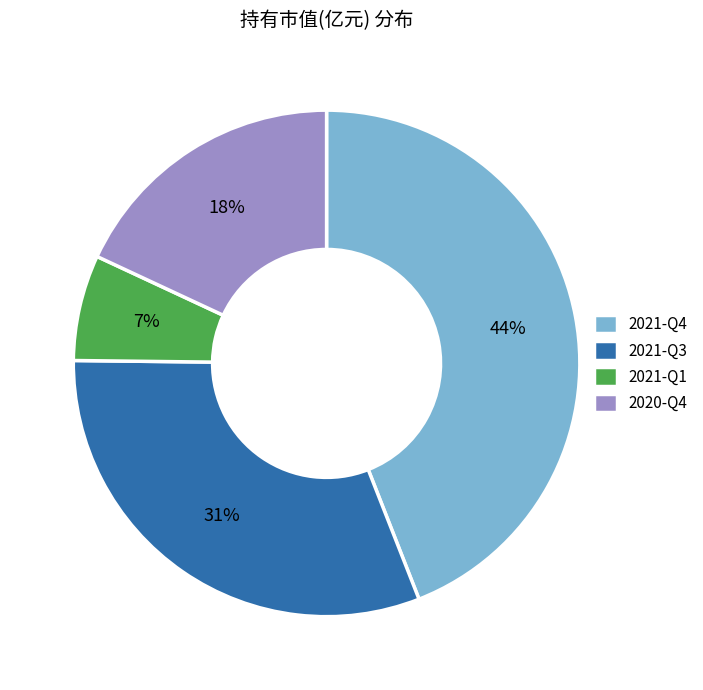

Count the number of slices in the pie.

4